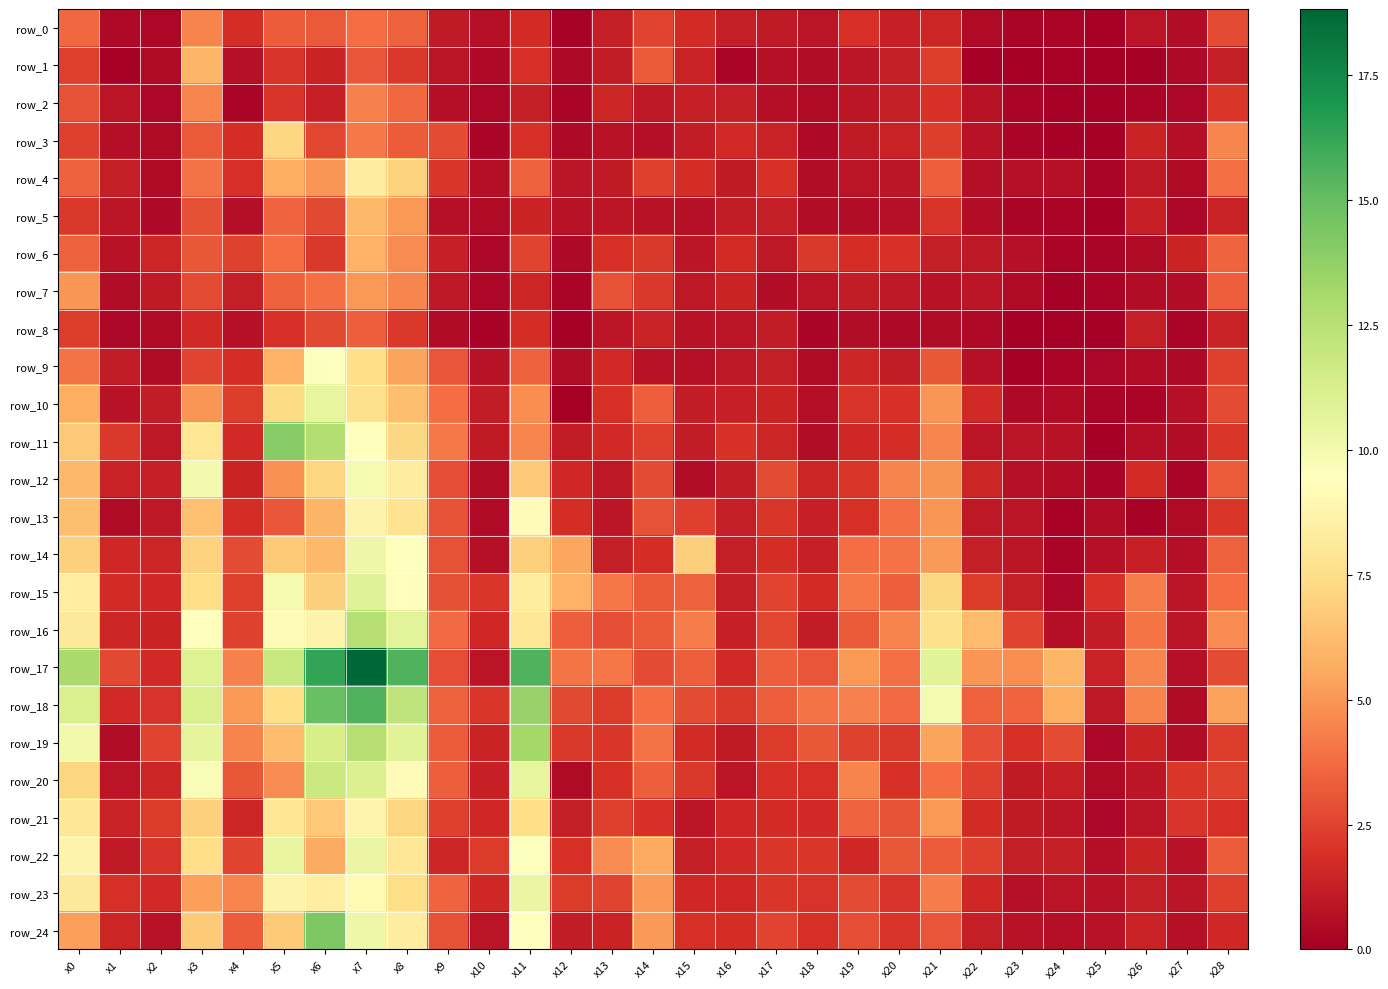

At how many categories does at least one series exceed 18?

1